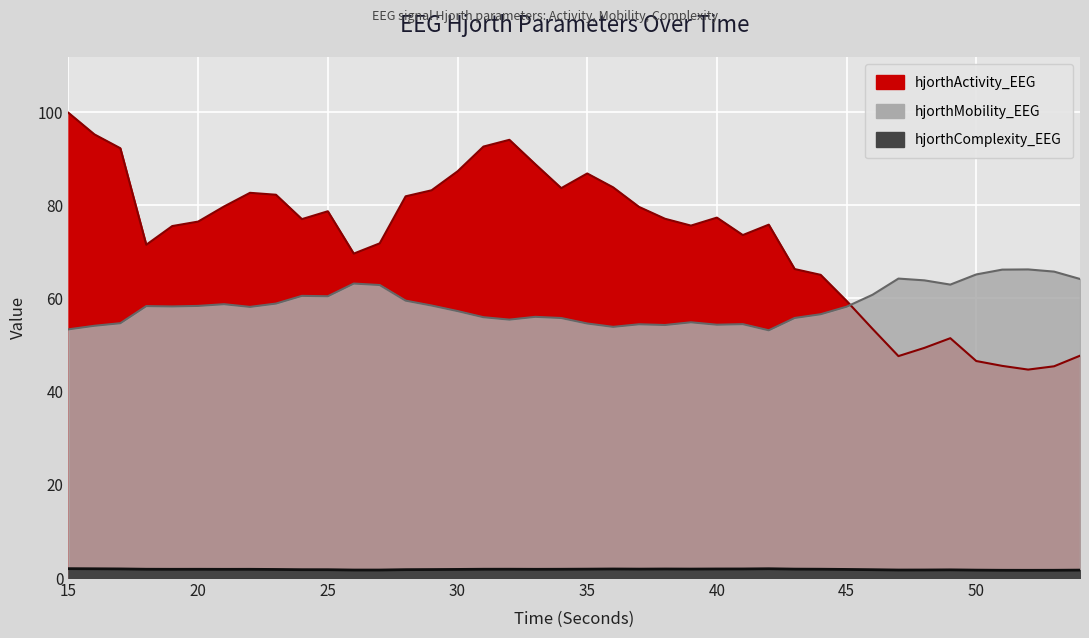

List the series in order of their peak value, lowest first.

hjorthComplexity_EEG, hjorthMobility_EEG, hjorthActivity_EEG